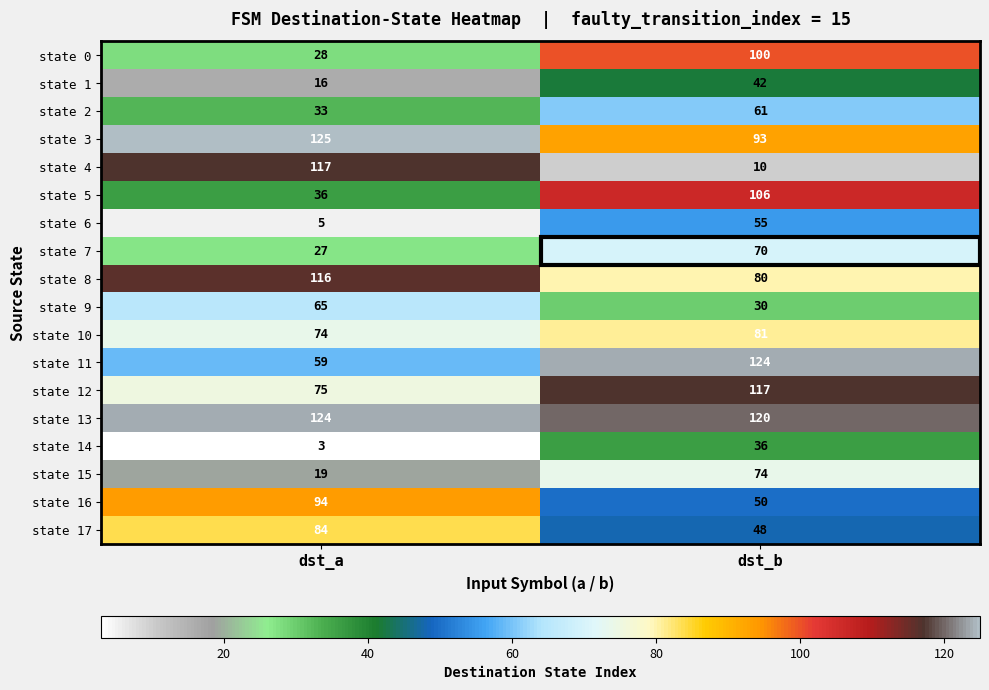

Which series has the widest spread of values?

state 4